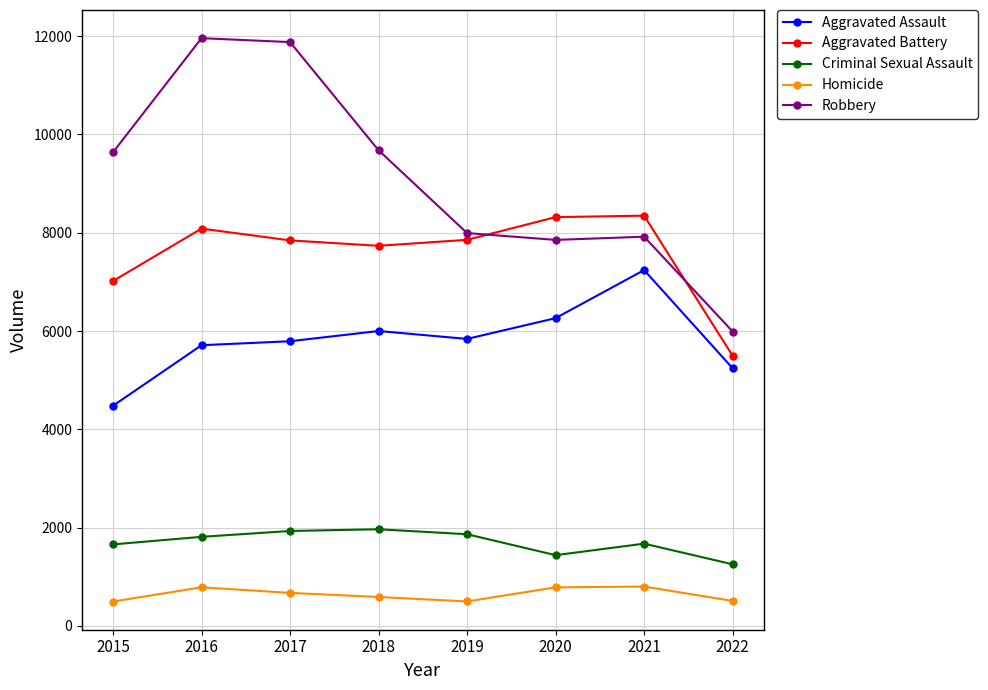

What is the highest value of the Robbery series?

11960